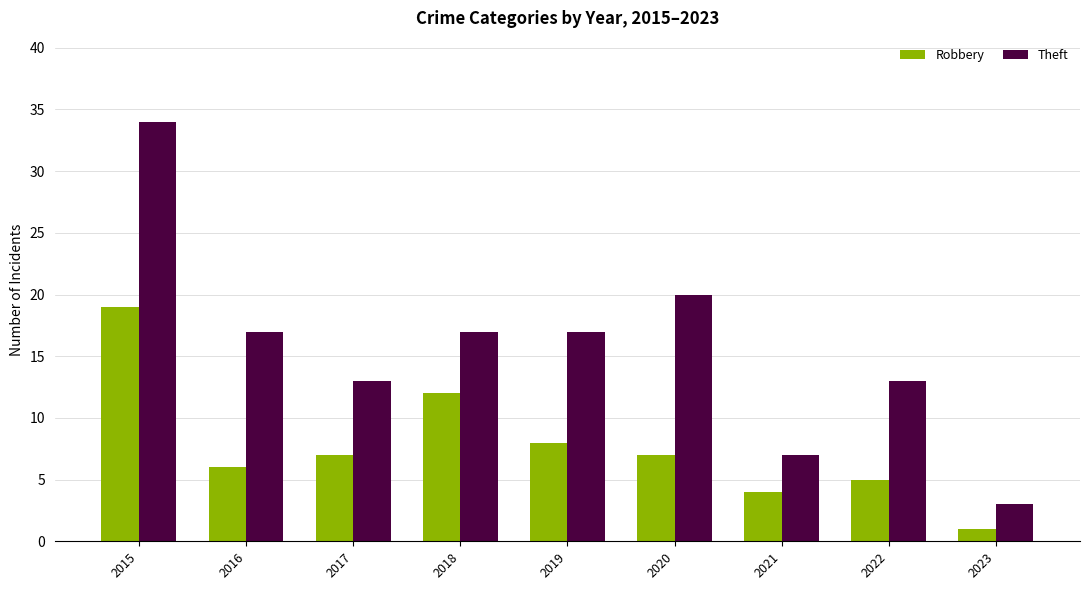

Rank the series by their average value, from lowest to highest.

Robbery, Theft